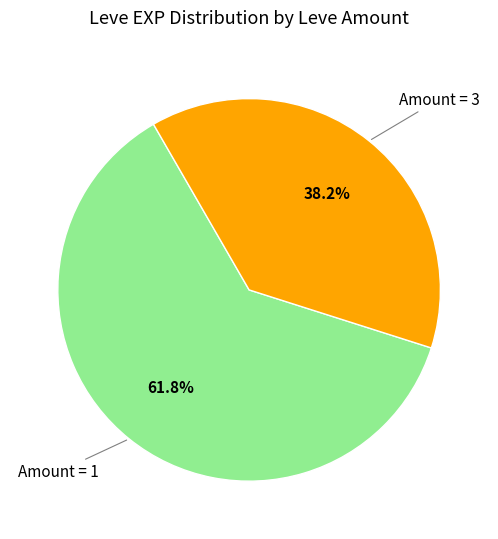

Does any single category account for the majority?

Yes